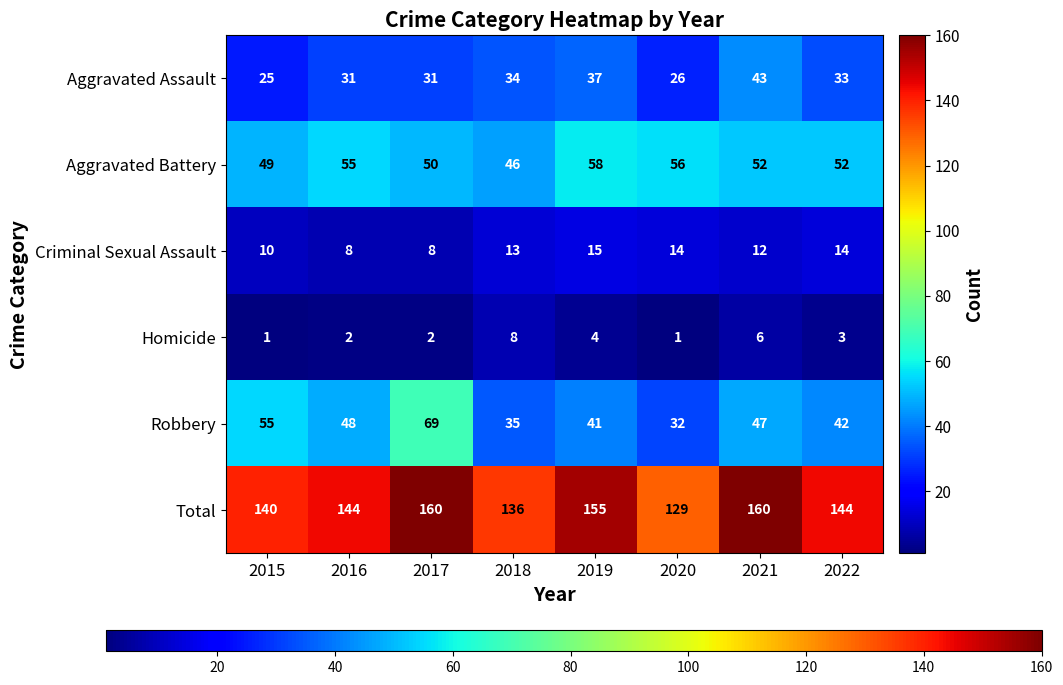

At how many categories does at least one series exceed 133?

7